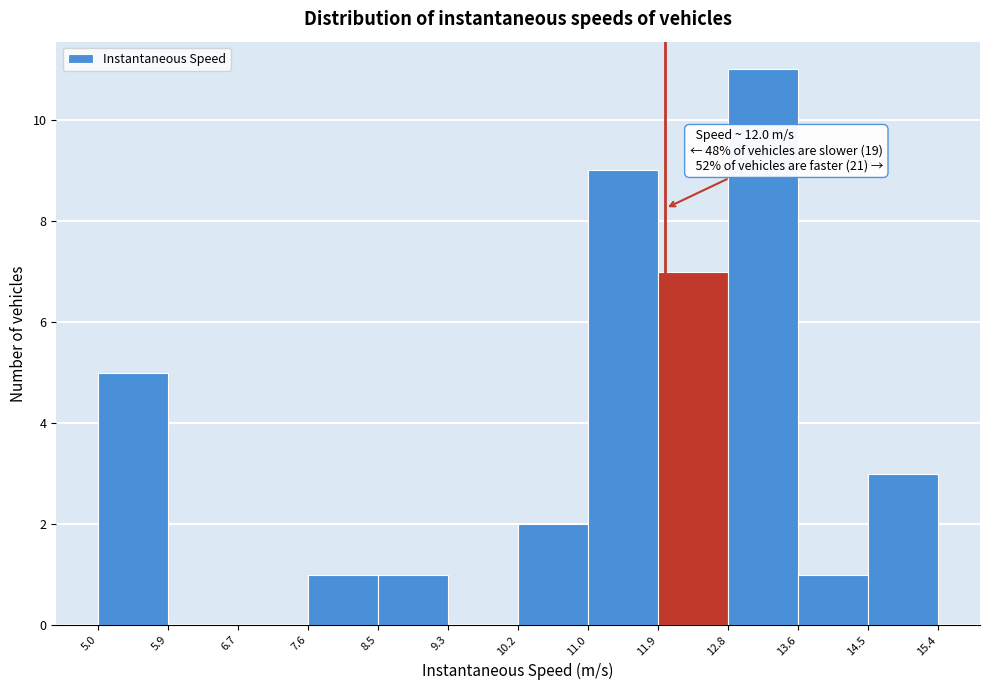

Which range on the x-axis has the tallest bar?

12.8 to 13.6